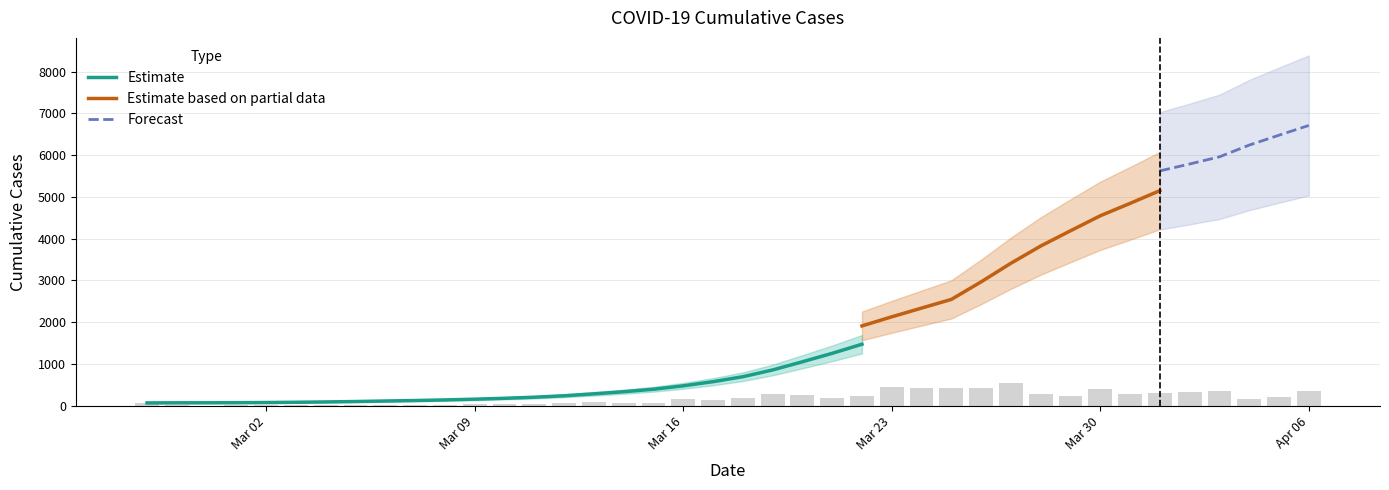

Reading left to right, extract all data points from this chart.

64	68	69	76	87	95	108	119	138	146	166	196	225	268	319	397	451	522	676	815	992	1260	1504	1685	1908	2344	2753	3167	3591	4128	4402	4628	5028	5317	5622	5952	6301	6466	6664	7002